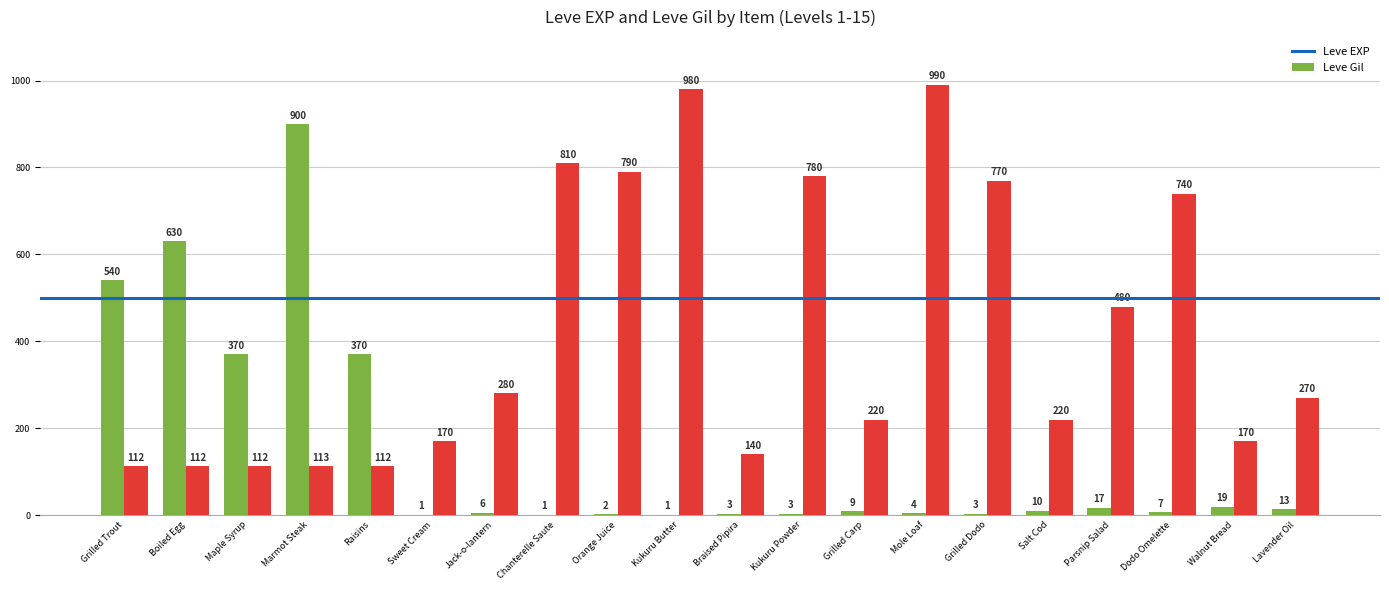

Is it true that Leve EXP equals 1 at Kukuru Butter?

True